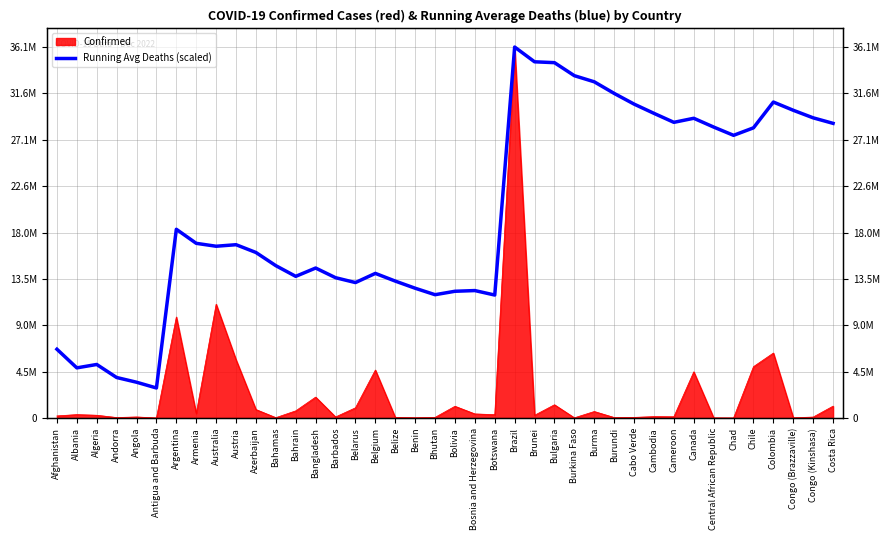

Which category has the lowest value across all series?

Antigua and Barbuda